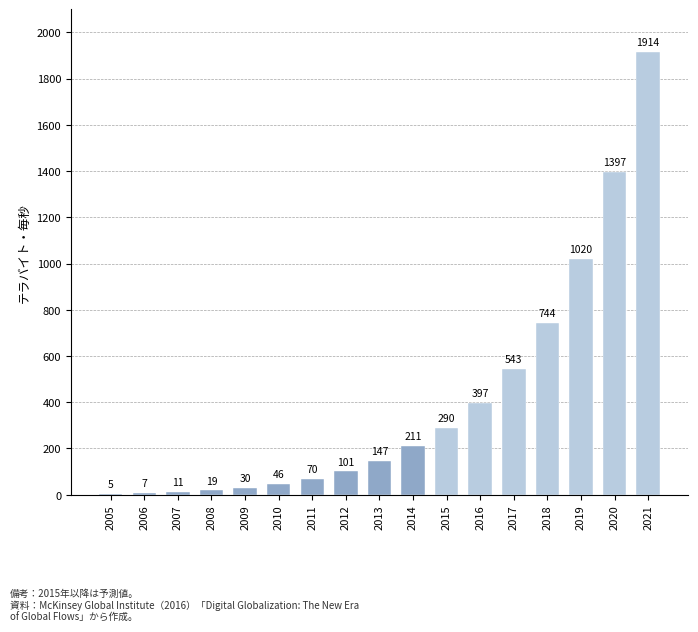

Which category has the highest value across all series?

2021